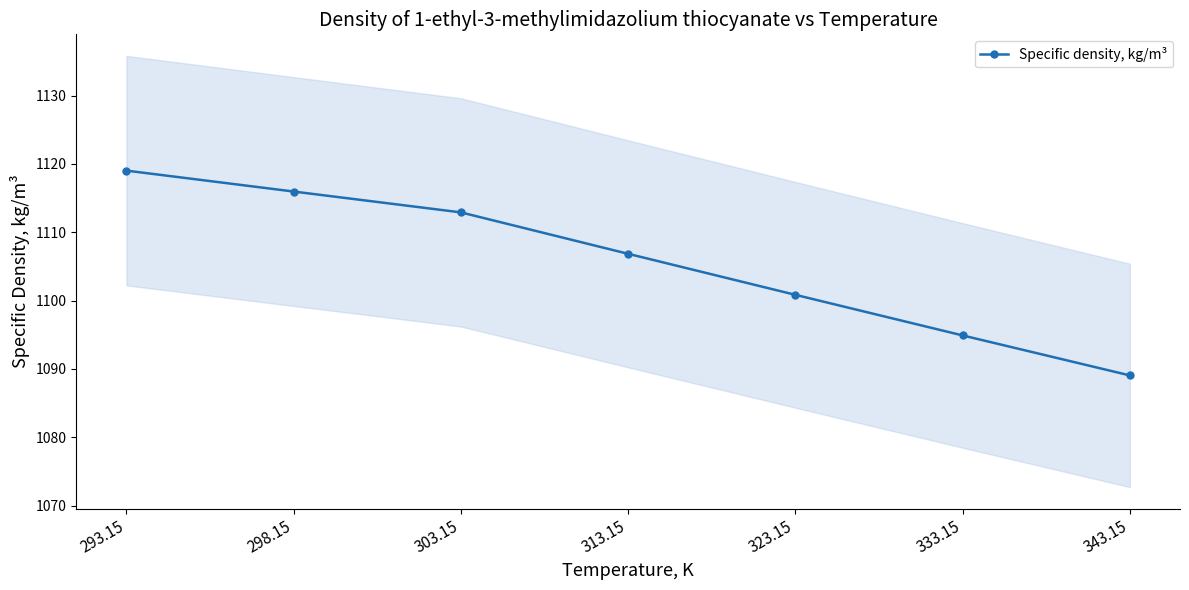

Does the chart display data point markers on the line(s)?

Yes